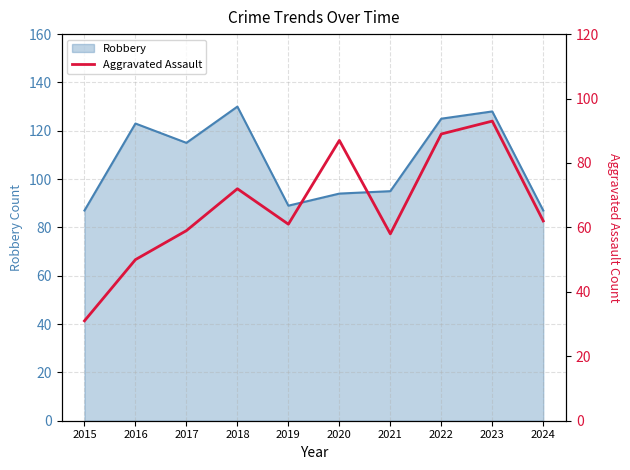

The Robbery series shows 130 at 2018. True or false?

True